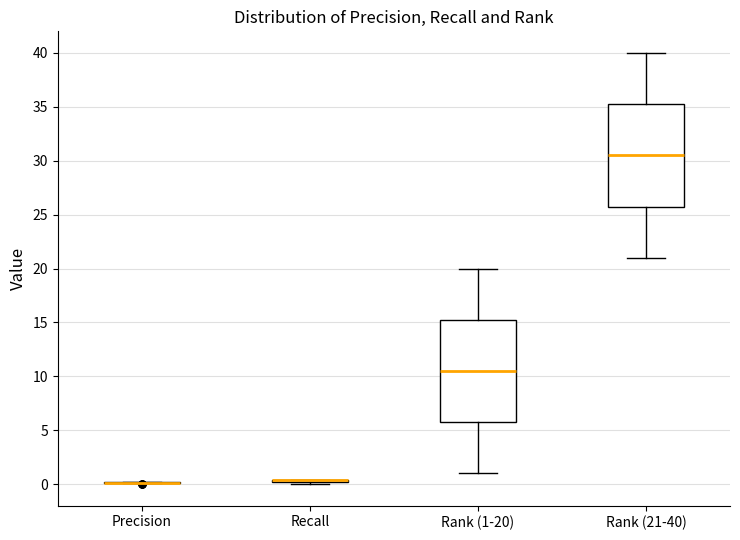

Where is the upper edge of the box for Rank (1-20) on the y-axis? The values are not printed on the chart, so give them approximately, as read against the axis.

15.5